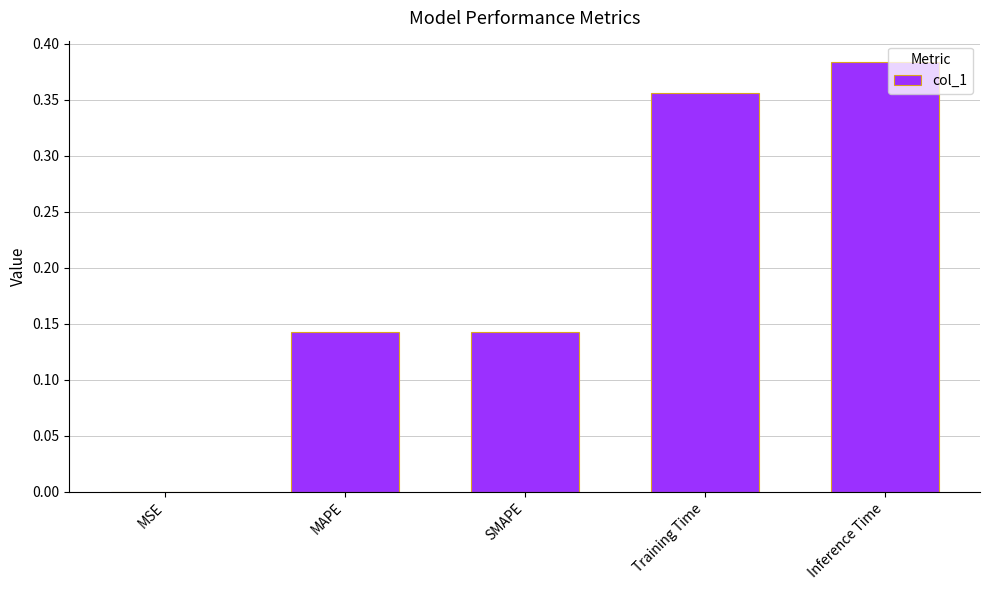

At which category does the chart reach its peak across all series?

Inference Time